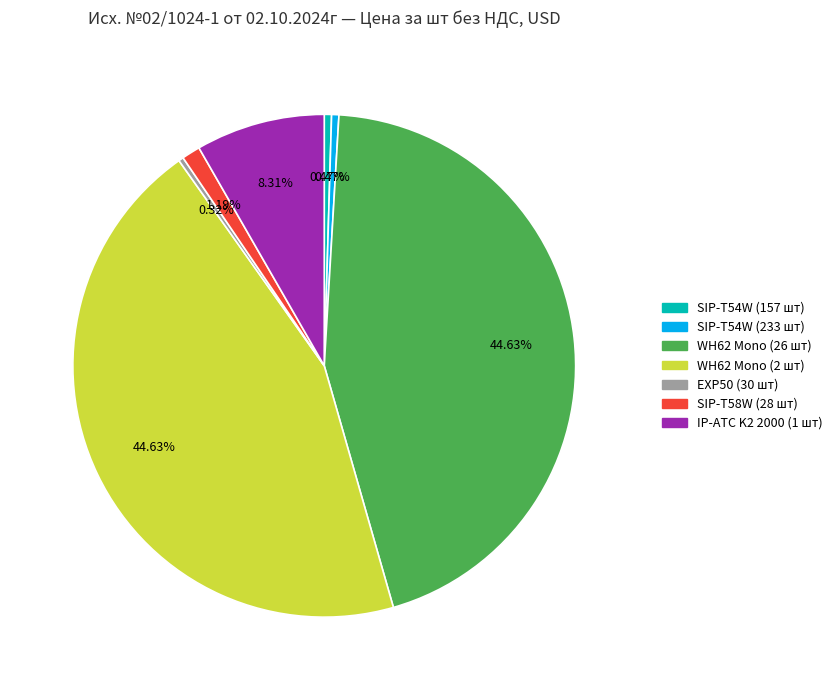

Is WH62 Mono (26 шт) the majority of the pie?

No